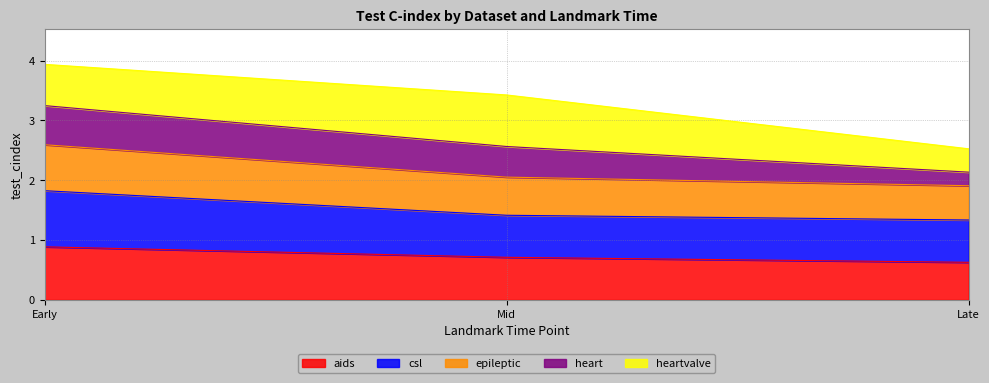

What value does the aids series have at Early?

0.9